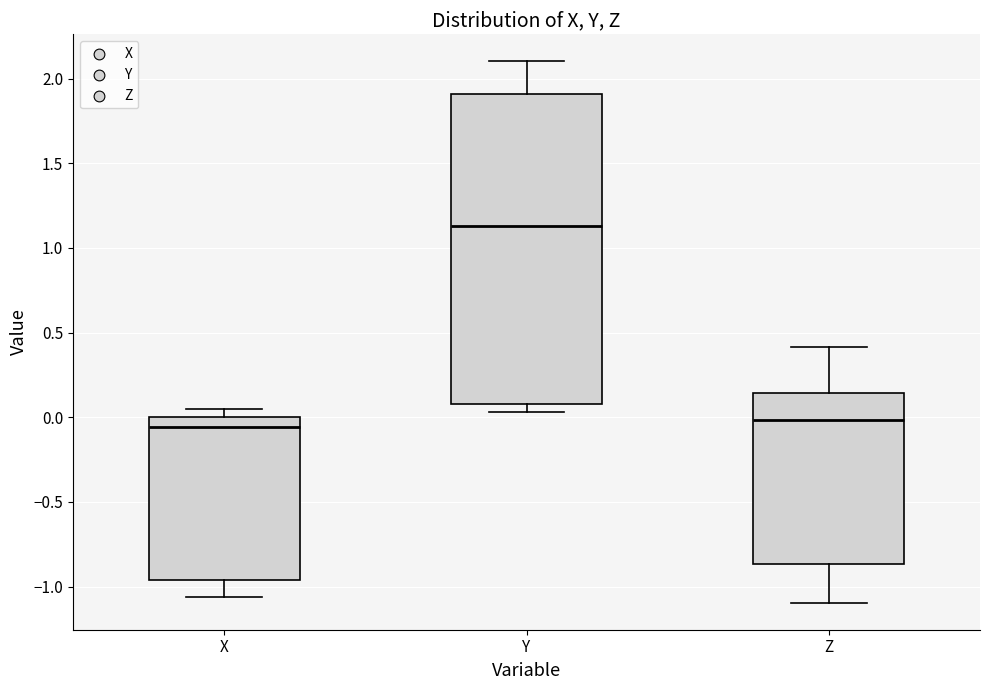

Which box has the highest median line?

Y